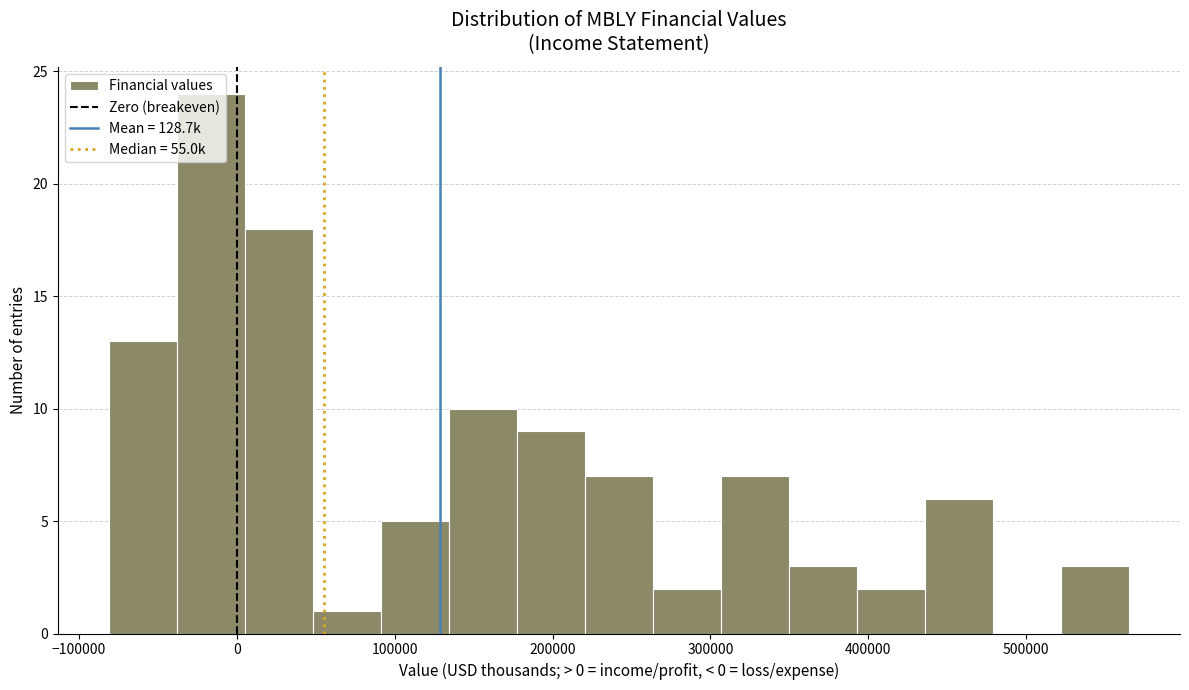

How tall is the bar that spans 10000 to 50000 on the x-axis? Neither the bar edges nor the heights are printed on the chart, so give them approximately, as read against the axes.

18